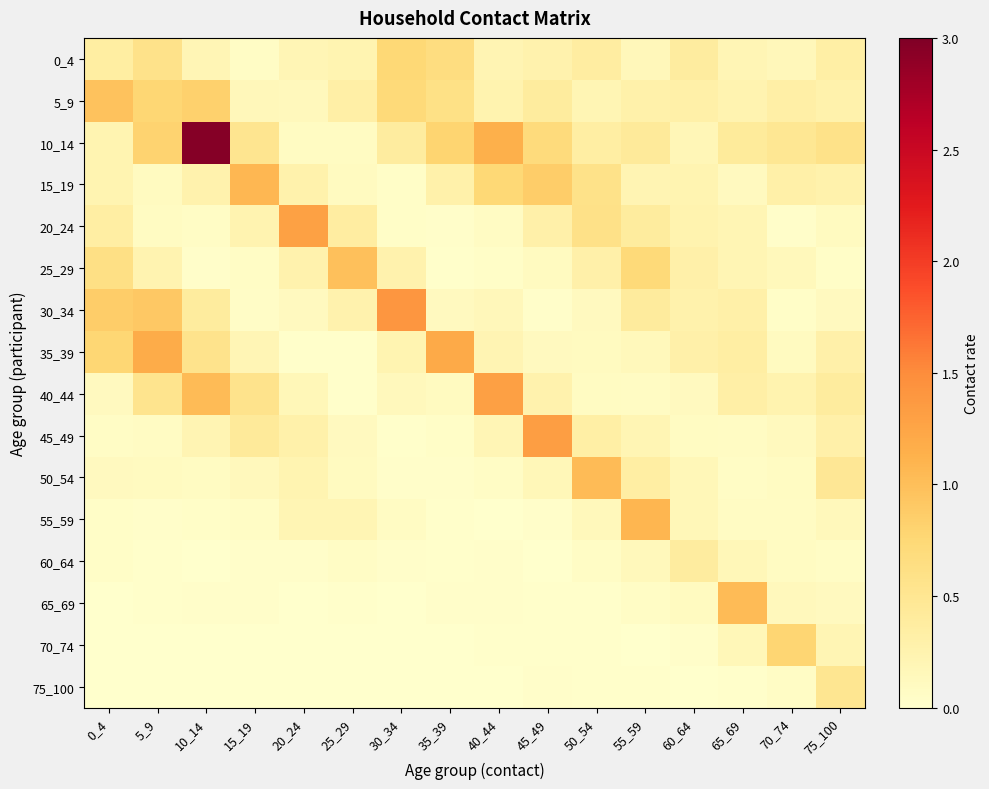

Which has a higher value, 20_24 or 40_44?

40_44